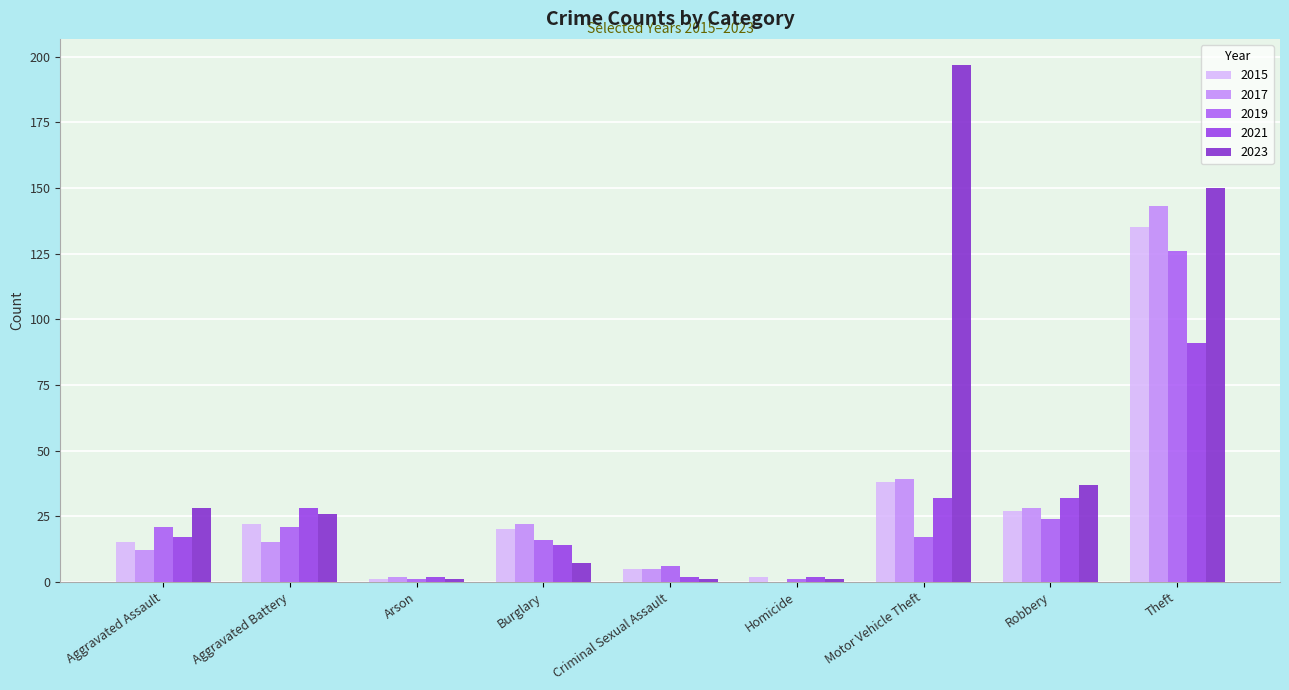

Rank the series at Aggravated Battery from highest to lowest value.

2021, 2023, 2015, 2019, 2017